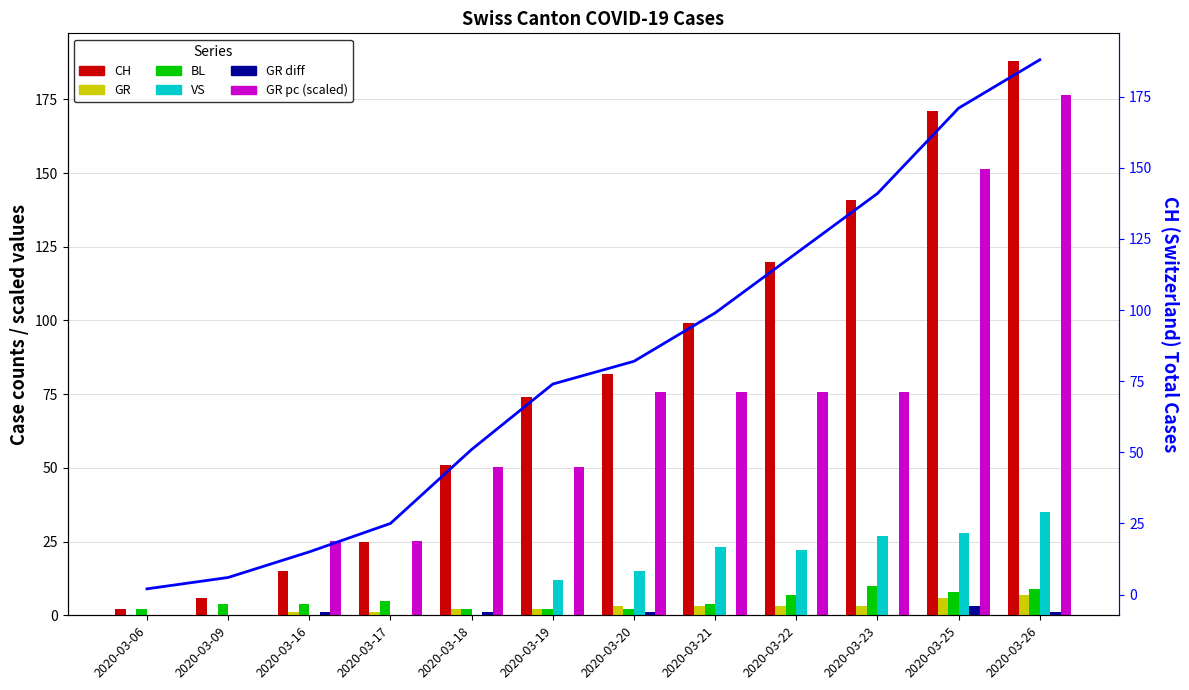

Which category has the lowest value across all series?

2020-03-06